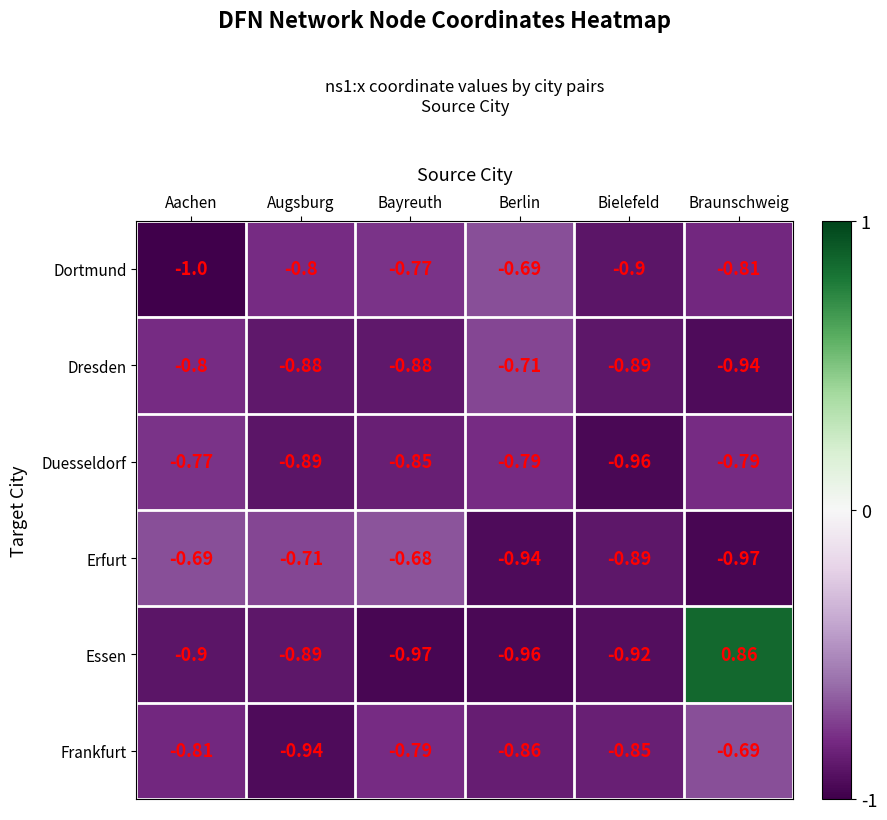

At which category is the sum across all series the highest?

Braunschweig